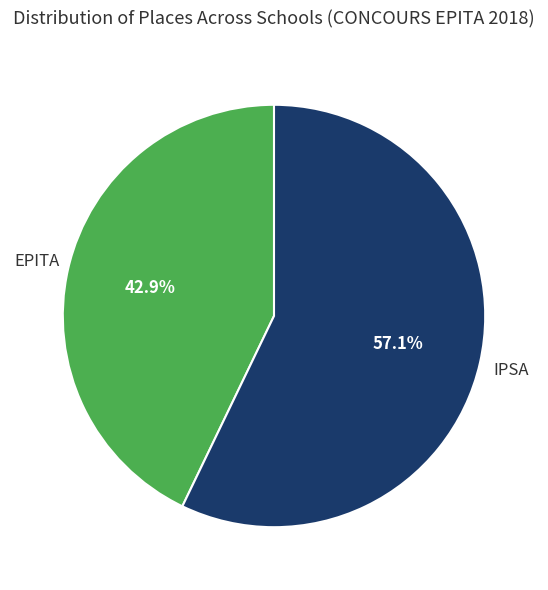

Is there any slice that represents more than half of the pie?

Yes